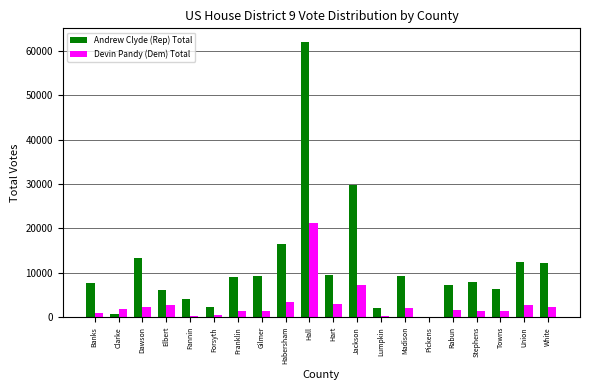

True or false: Andrew Clyde (Rep) Total has a value of 9403 at Hart.

True